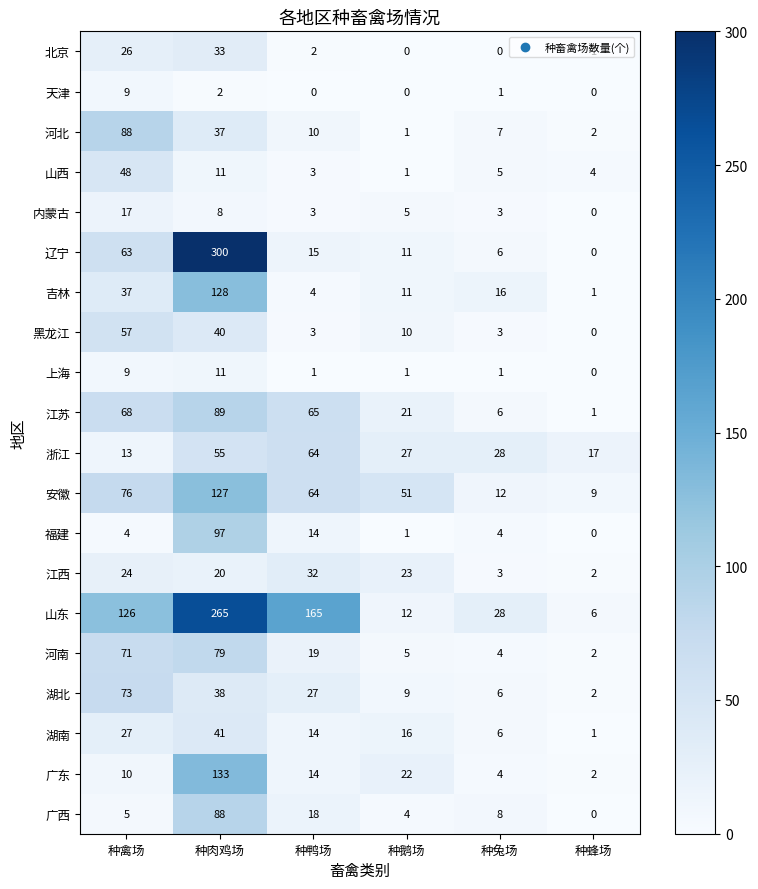

What is the sum of the 湖北 values at 种鸭场 and 种兔场?

33